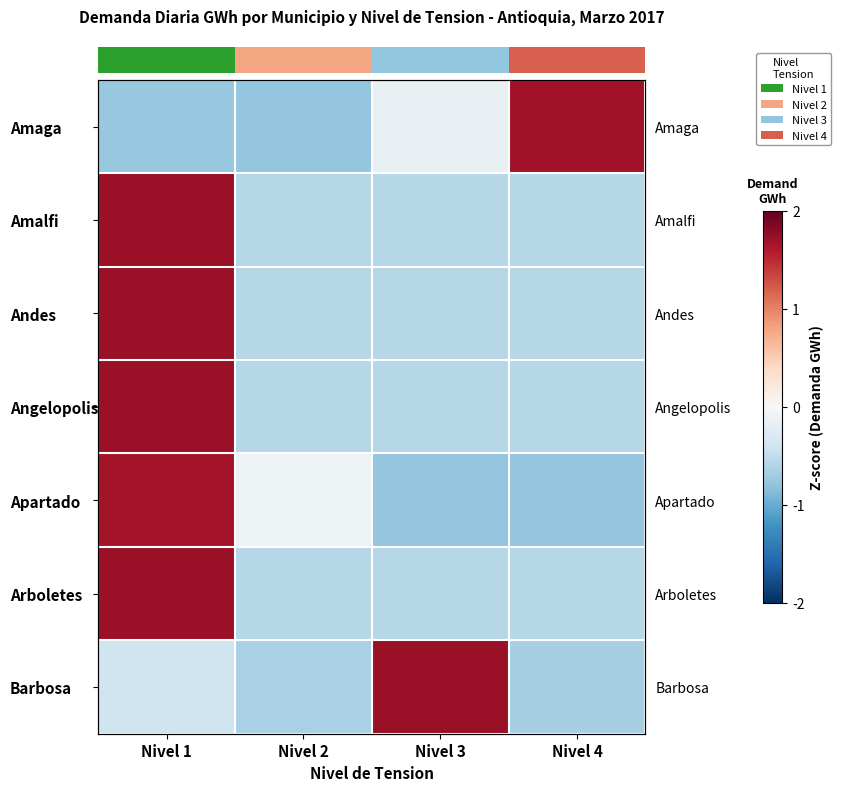

Reading right to left, list all the values displayed in this chart.

row_0: Nivel 4=1.7	Nivel 3=-0.1	Nivel 2=-0.8	Nivel 1=-0.8
row_1: Nivel 4=-0.6	Nivel 3=-0.6	Nivel 2=-0.6	Nivel 1=1.7
row_2: Nivel 4=-0.6	Nivel 3=-0.6	Nivel 2=-0.6	Nivel 1=1.7
row_3: Nivel 4=-0.6	Nivel 3=-0.6	Nivel 2=-0.6	Nivel 1=1.7
row_4: Nivel 4=-0.8	Nivel 3=-0.8	Nivel 2=-0.1	Nivel 1=1.7
row_5: Nivel 4=-0.6	Nivel 3=-0.6	Nivel 2=-0.6	Nivel 1=1.7
row_6: Nivel 4=-0.7	Nivel 3=1.7	Nivel 2=-0.7	Nivel 1=-0.4